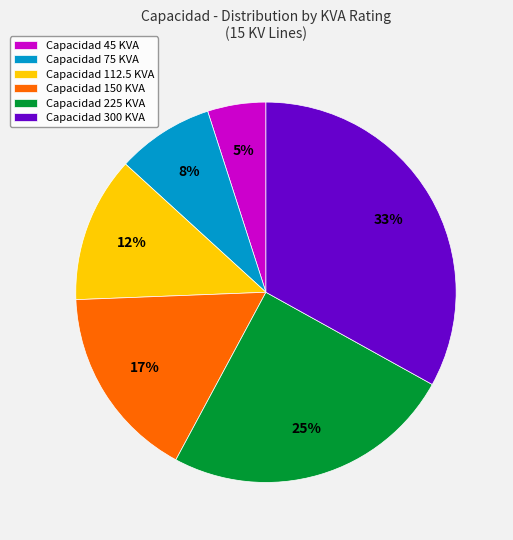

Do Capacidad 45 KVA and Capacidad 225 KVA together represent more than half of the pie?

No